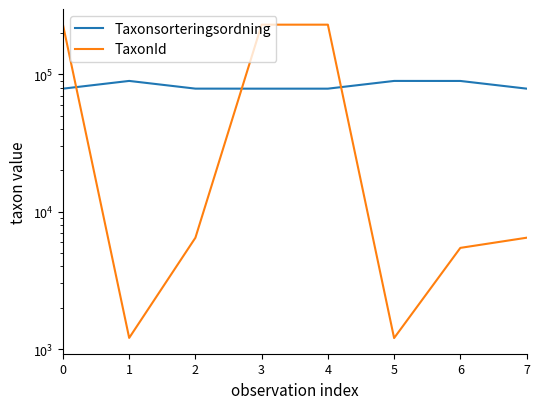

How many data points in Taxonsorteringsordning are less than 78569?

3